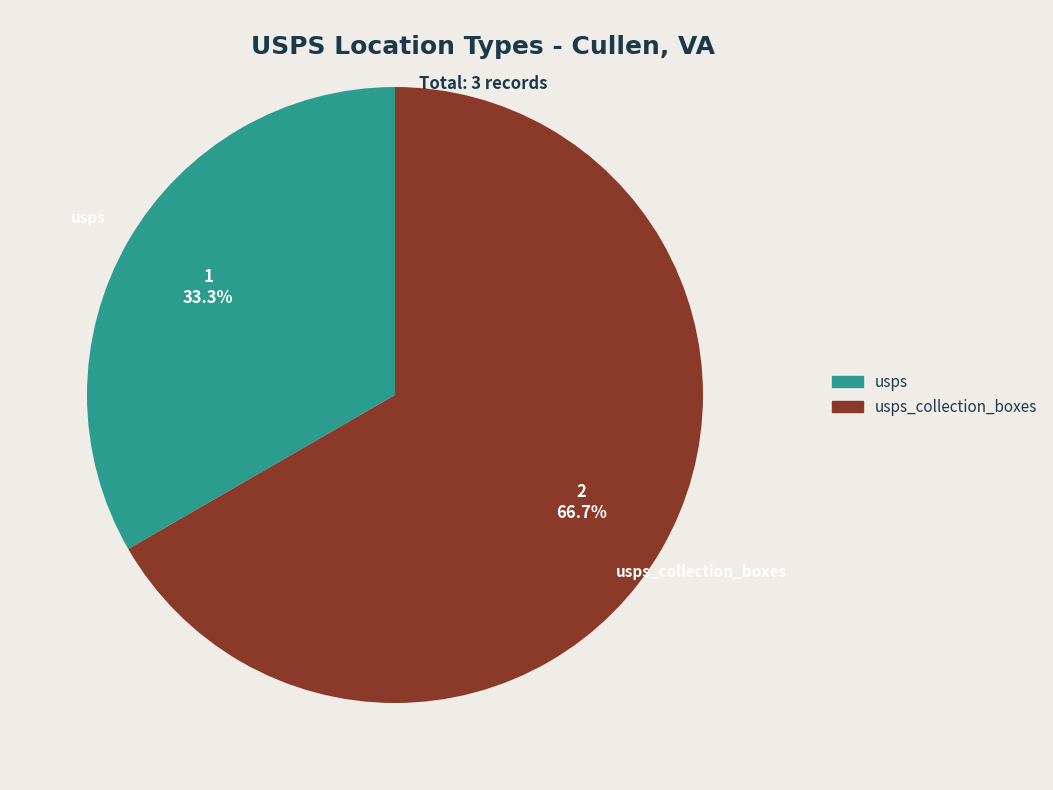

The usps_collection_boxes slice represents 99% of the pie. True or false?

False